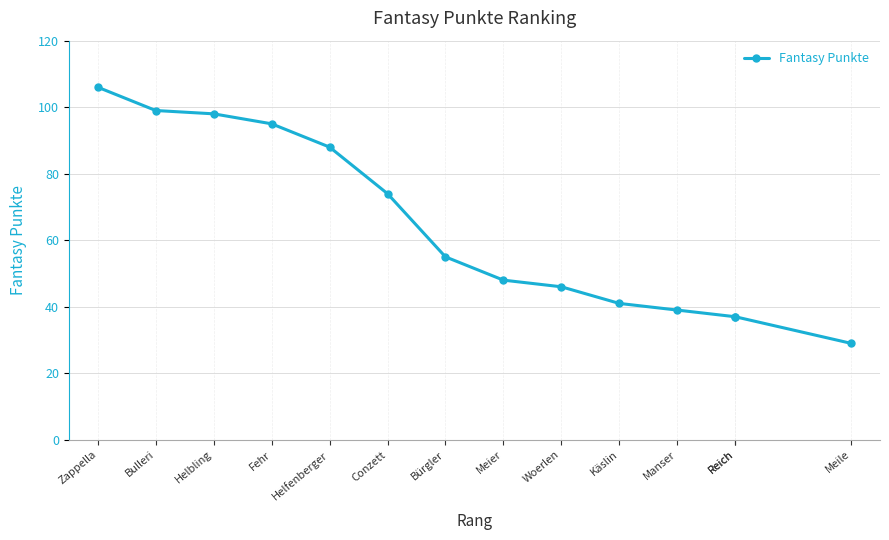

What is the difference between the second highest and minimum values?

70